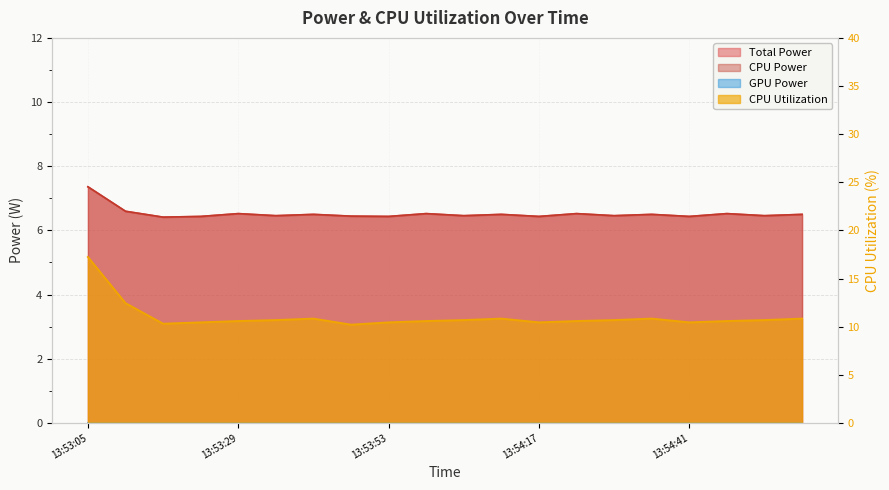

Which series has the largest total across all categories?

CPU Utilization